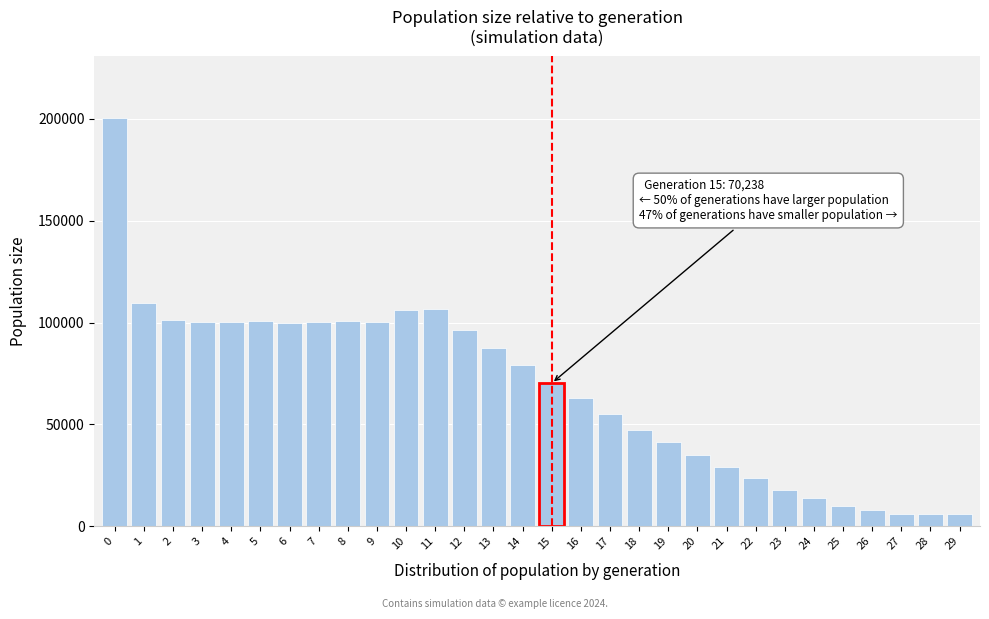

Between 10 and 24, which is larger?

10